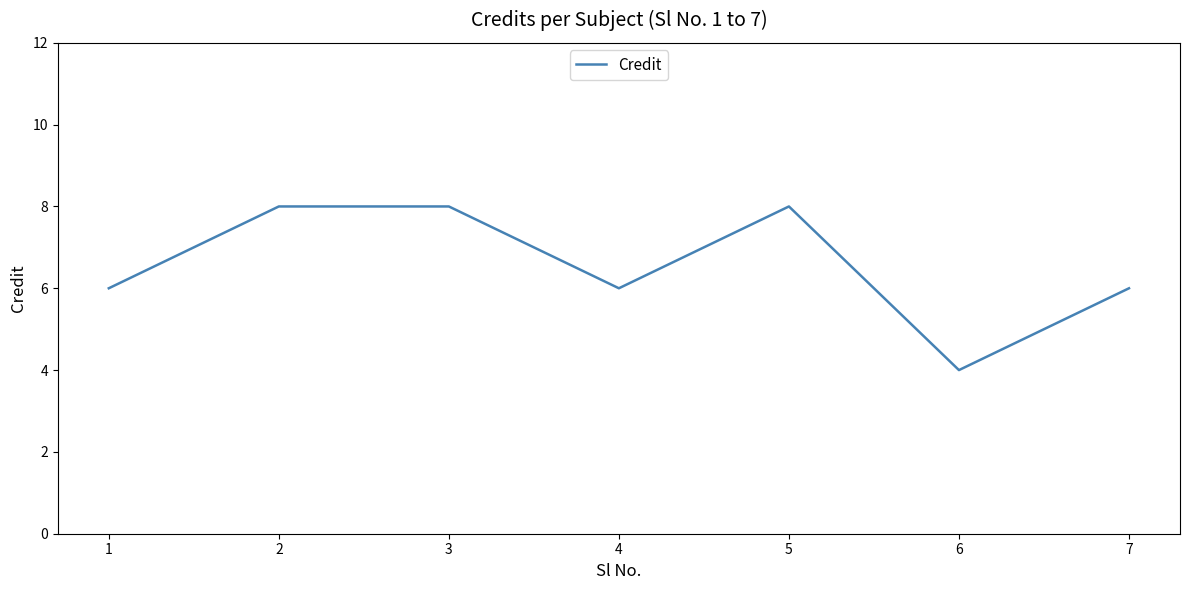

Approximately how many times larger is the value at 3 compared to 7?

1.3